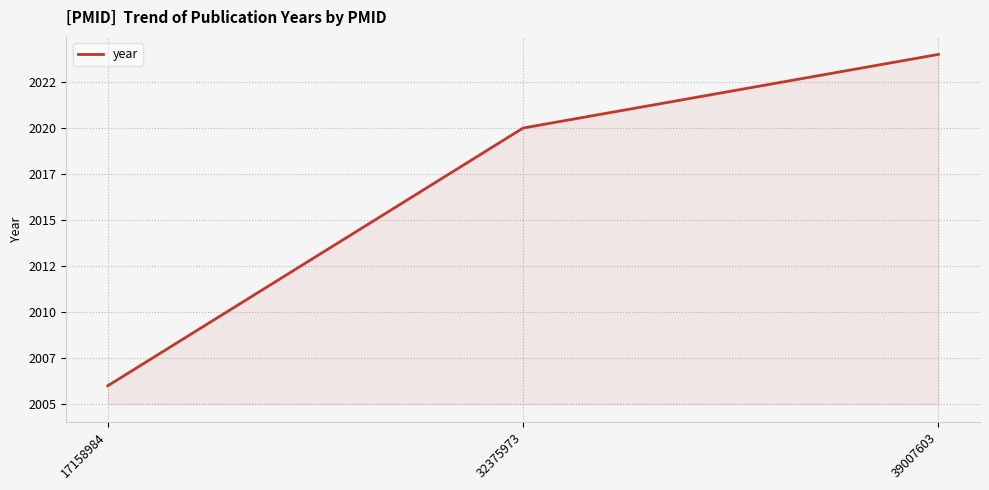

What is the change in value from 32375973 to 39007603?

+4